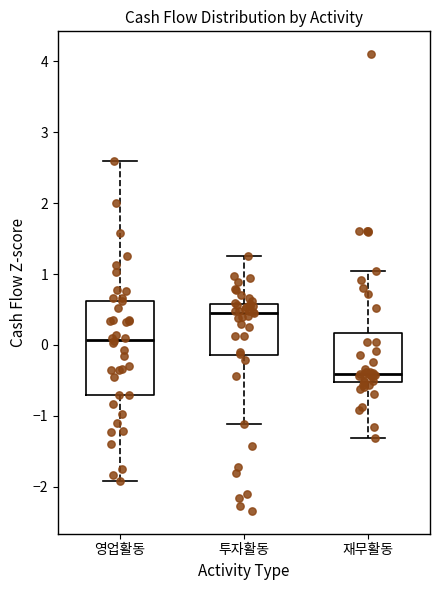

Comparing the boxes themselves (not the whiskers), which one is the tallest?

영업활동